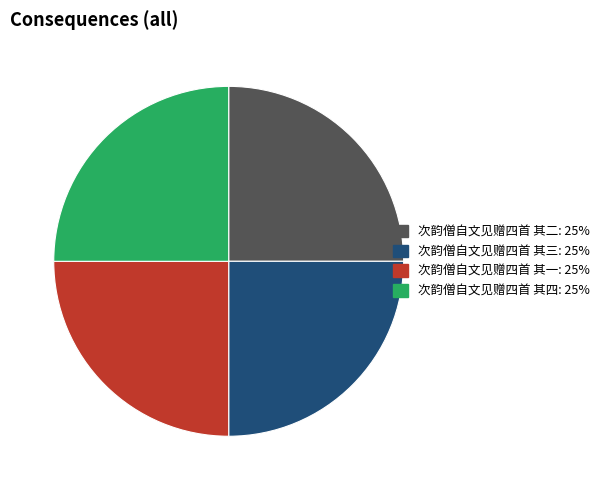

The 次韵僧自文见赠四首 其二 slice represents 25% of the pie. True or false?

True